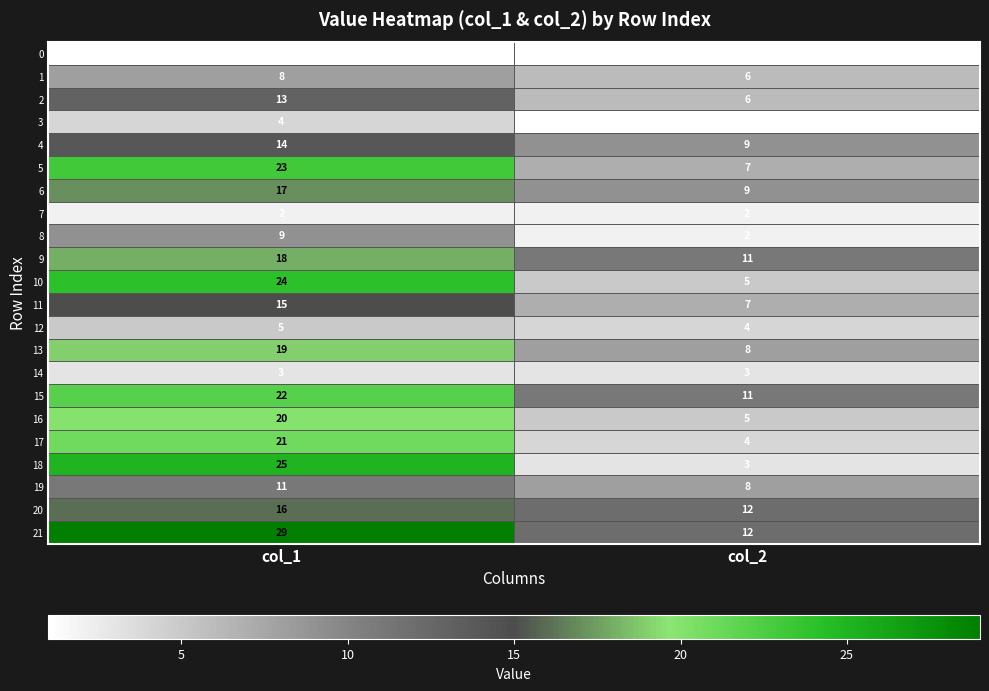

Rank the series at col_1 from highest to lowest value.

21, 18, 10, 5, 15, 17, 16, 13, 9, 6, 20, 11, 4, 2, 19, 8, 1, 12, 3, 14, 7, 0